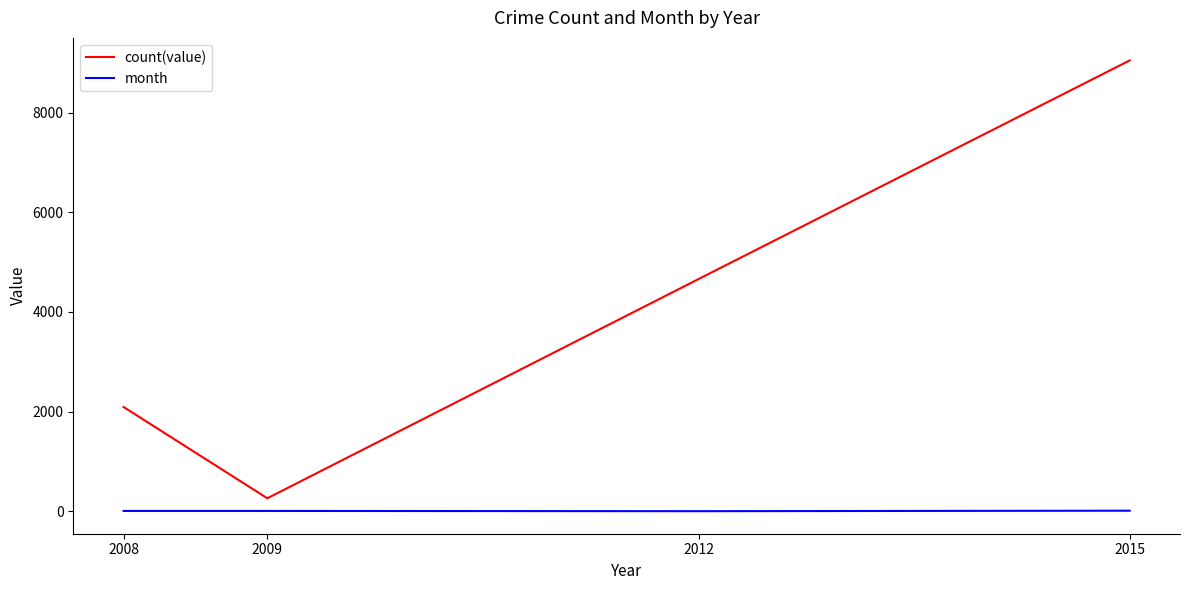

What is the total value across all series at 2009?

266